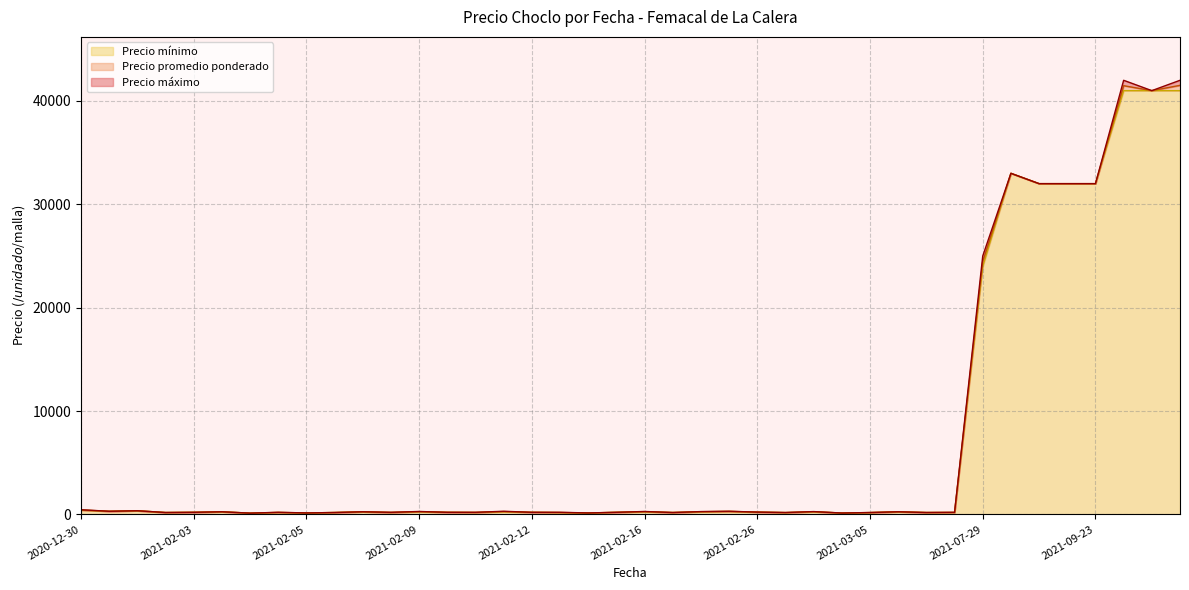

Does the chart have visible grid lines?

Yes